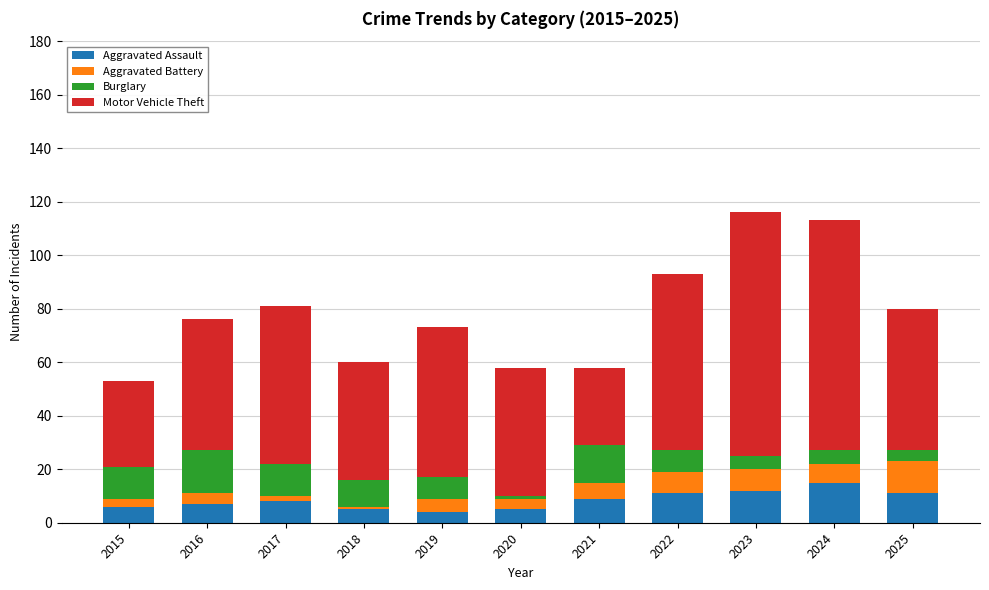

What is the total value across all series at 2024?

113